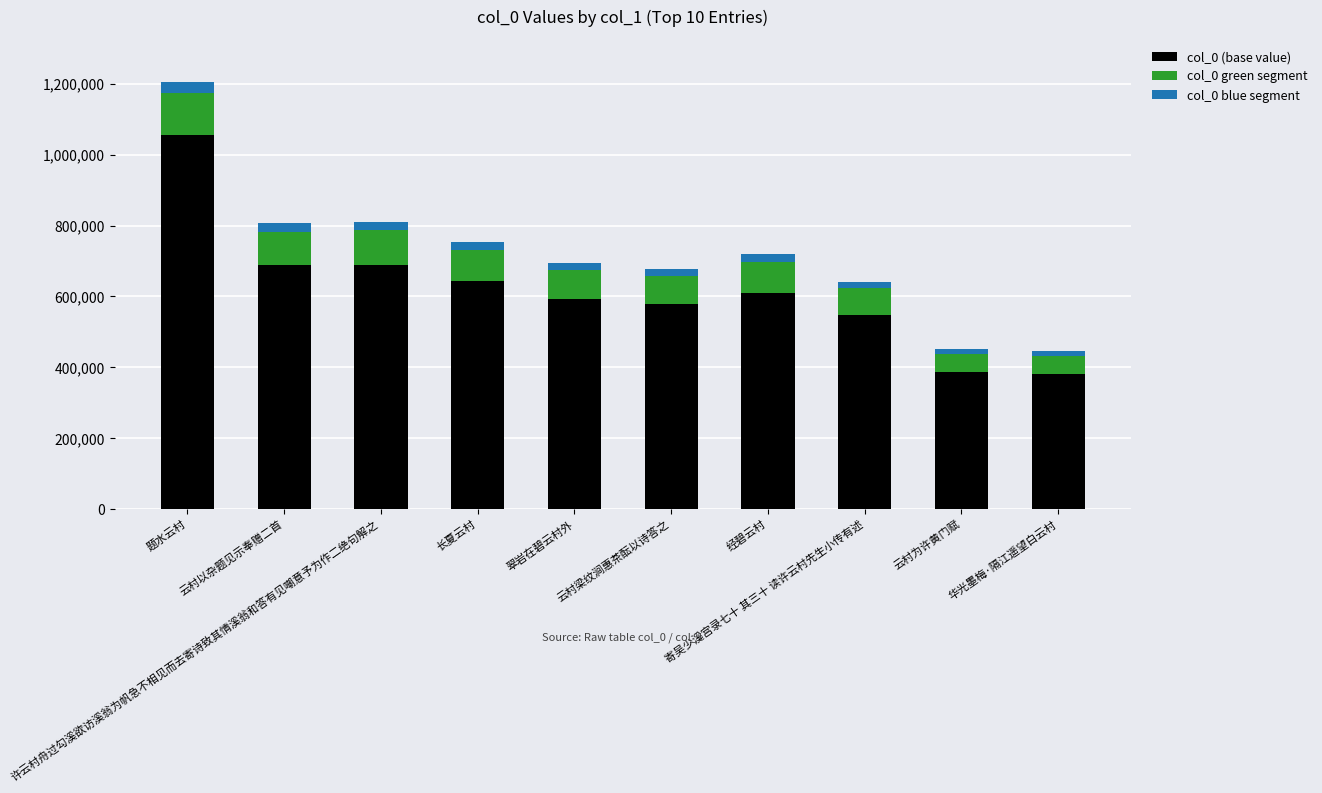

What is the sum of the col_0 blue segment values at 翠岩在碧云村外 and 华光墨梅·隔江遥望白云村?

33000